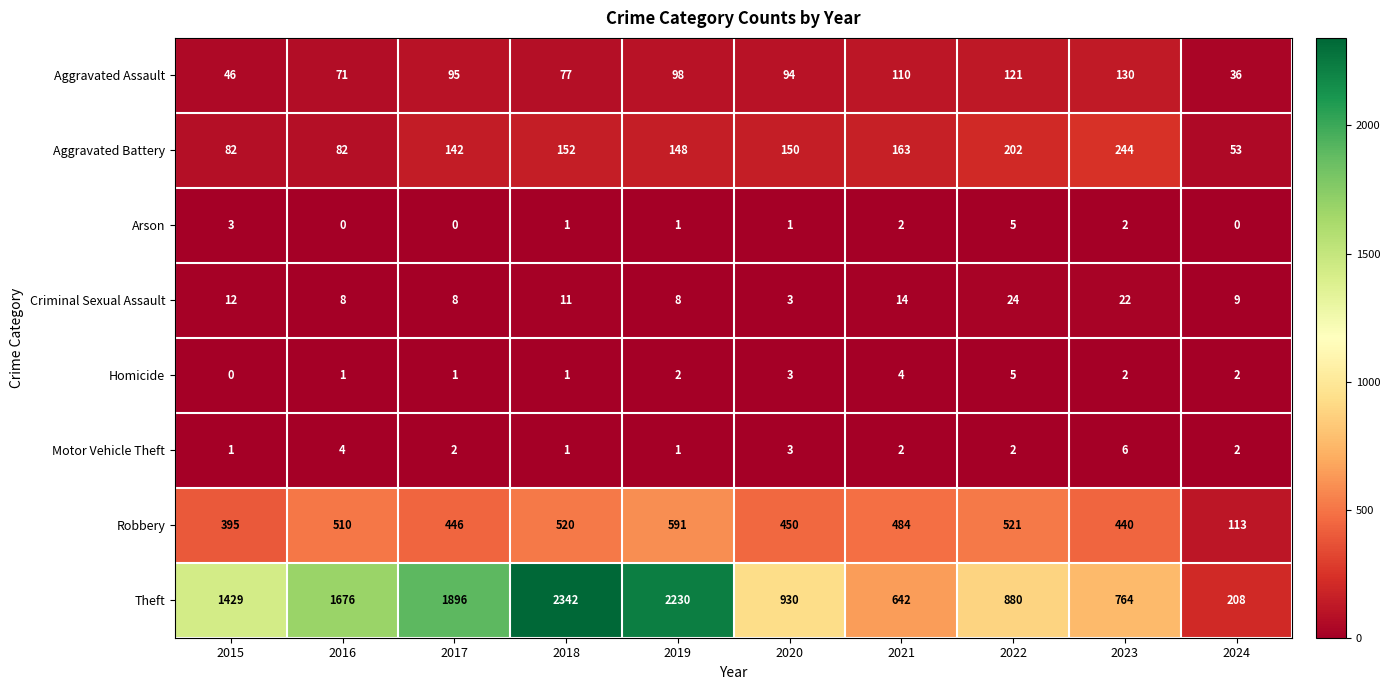

How many data points does each series have?

10